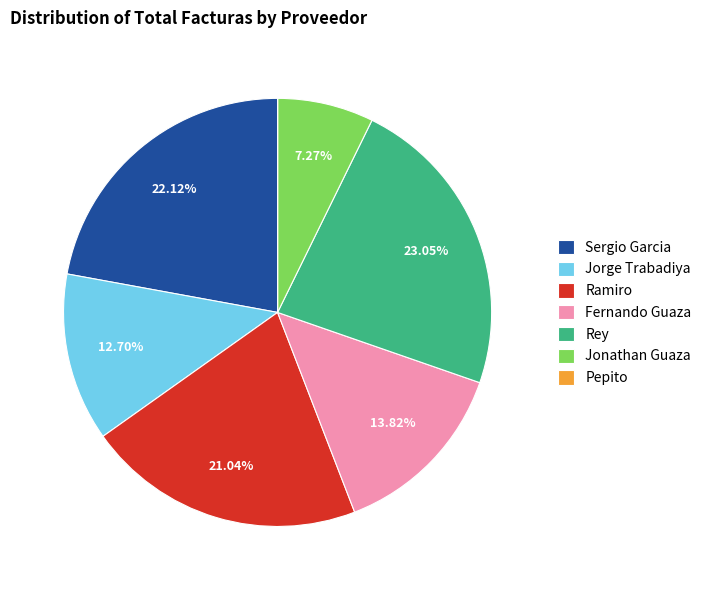

Combined, do Fernando Guaza and Ramiro account for over 50%?

No